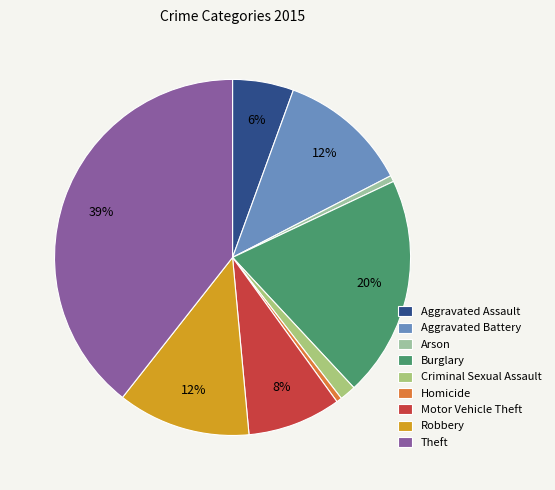

Count the number of slices in the pie.

9